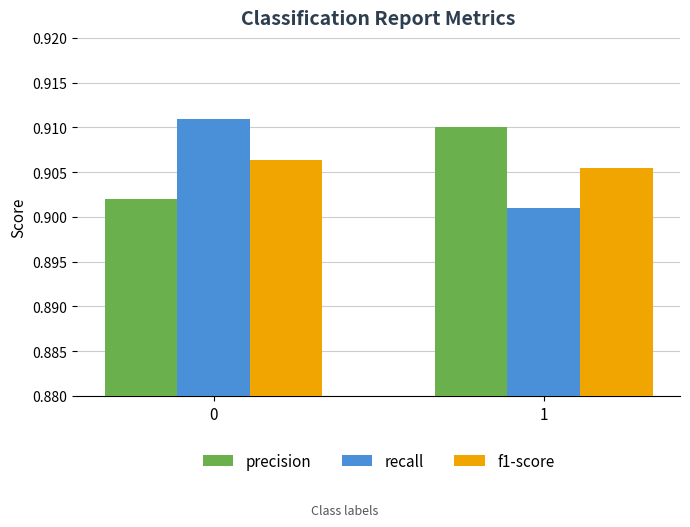

Rank the categories by recall value from highest to lowest.

0, 1